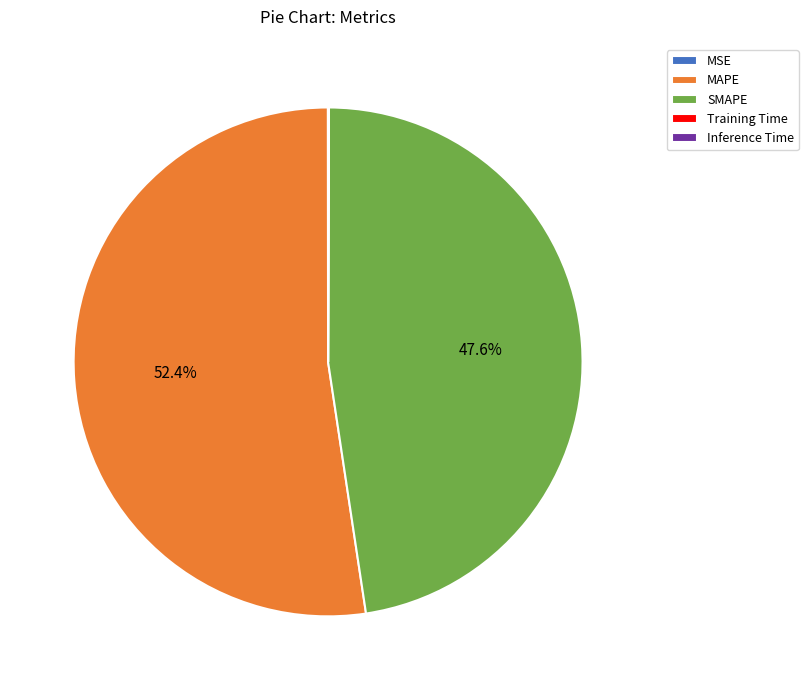

Is there a majority slice in this chart?

Yes